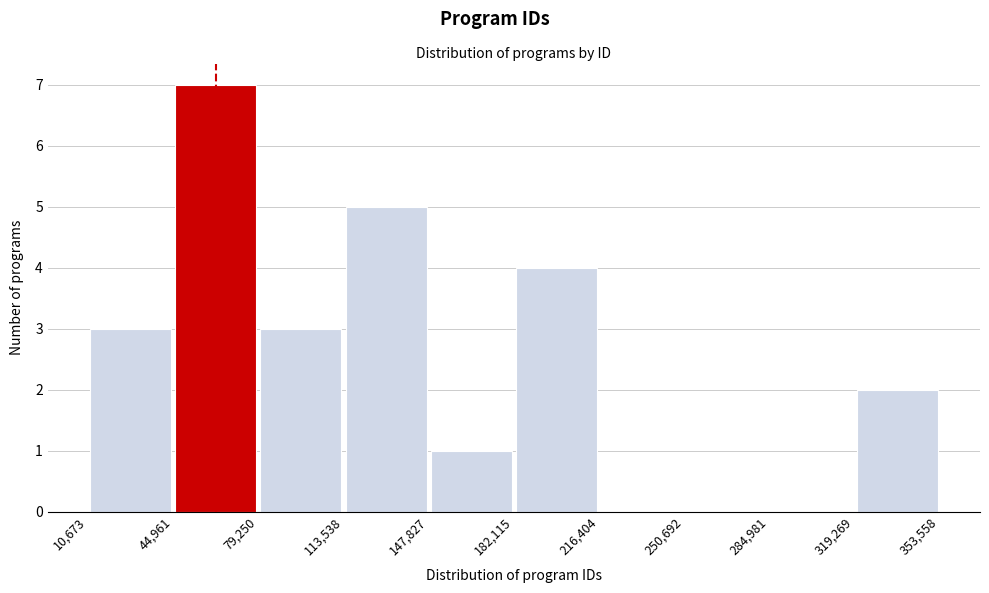

How tall is the bar that spans 147,827 to 182,115 on the x-axis? The values are not printed on the chart, so give them approximately, as read against the axis.

1